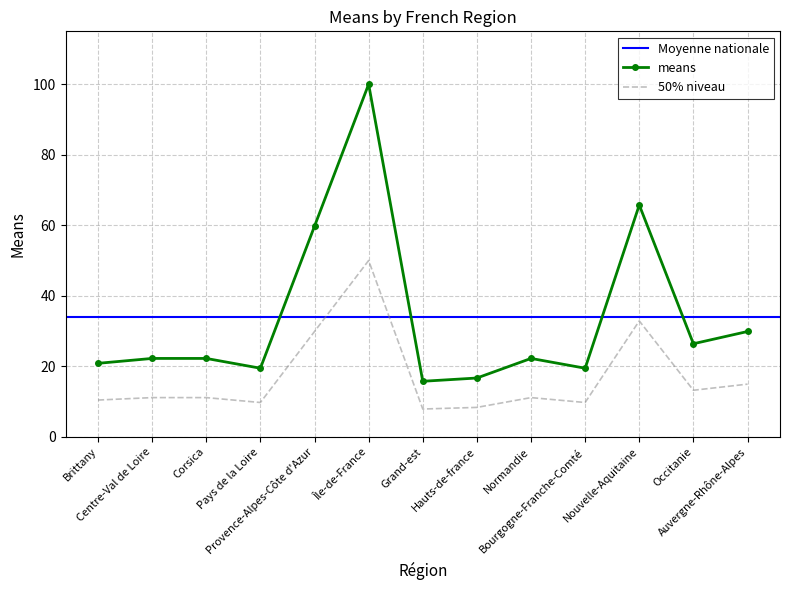

Where is the first local maximum?

Île-de-France